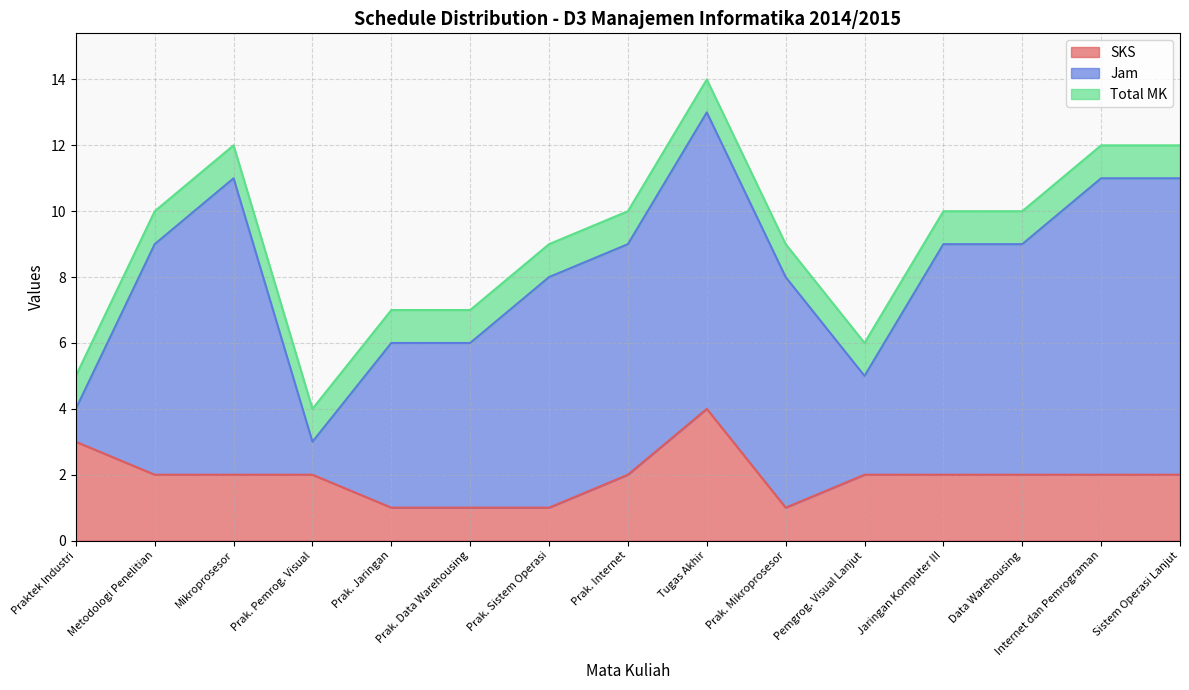

Rank the series at Prak. Pemrog. Visual from lowest to highest value.

Jam, Total MK, SKS